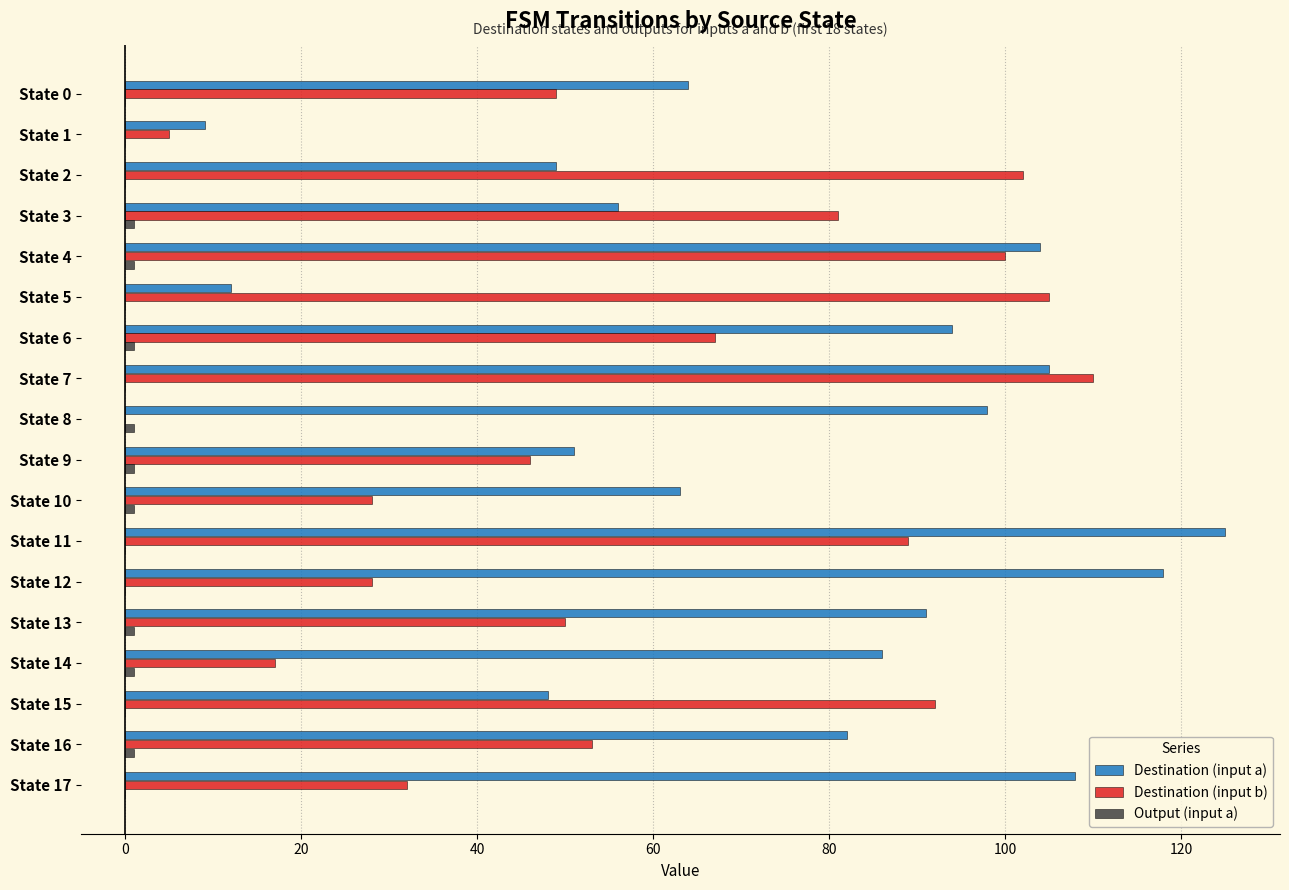

The Destination (input a) series shows 49 at State 13. True or false?

False